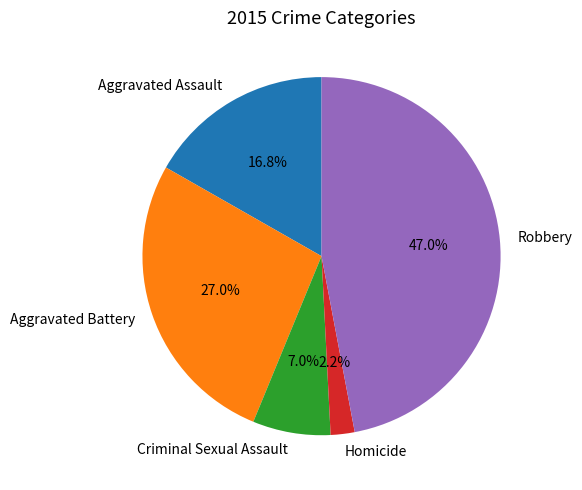

Count the number of slices in the pie.

5